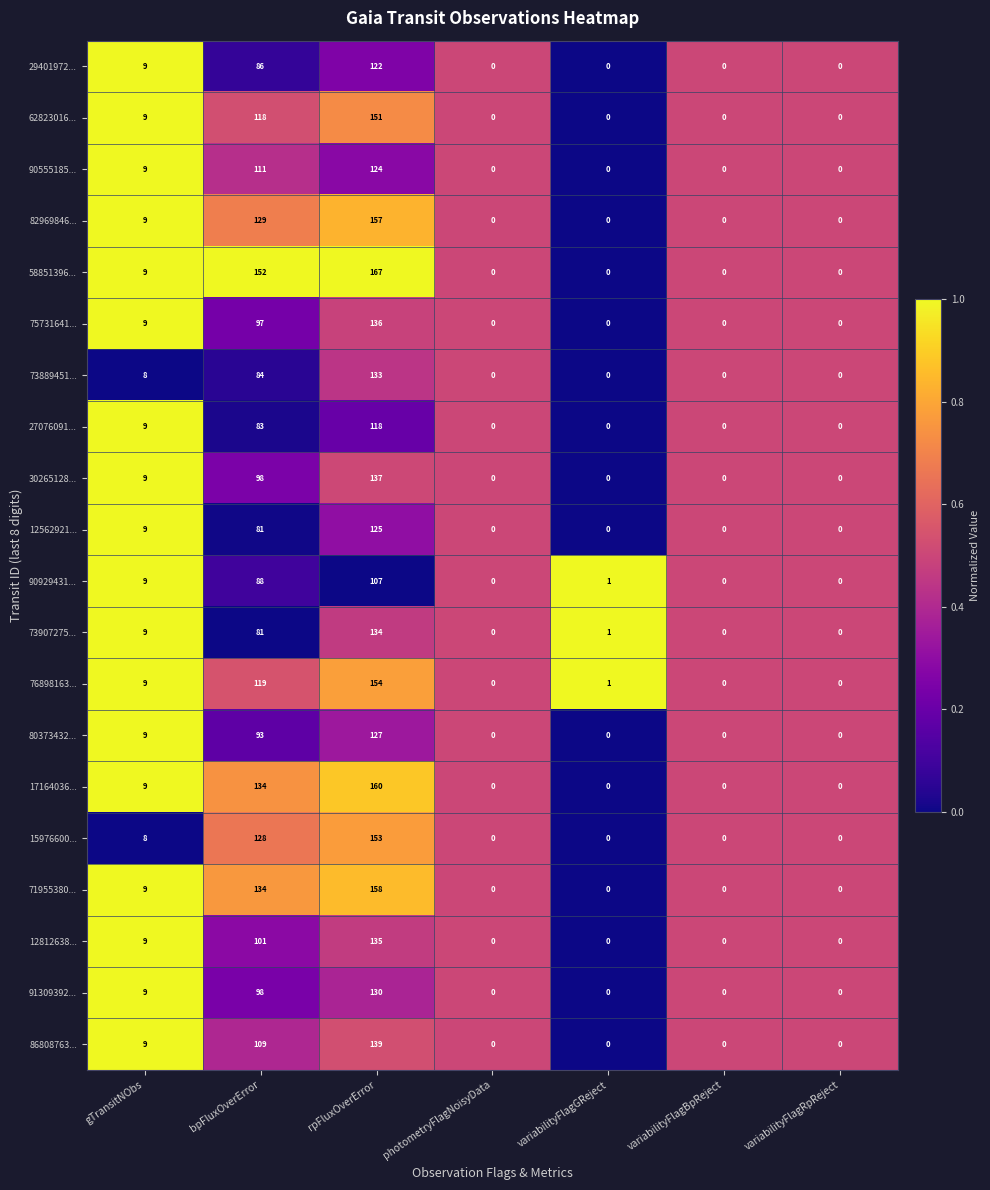

What is the sum of all 27076091... values?

210